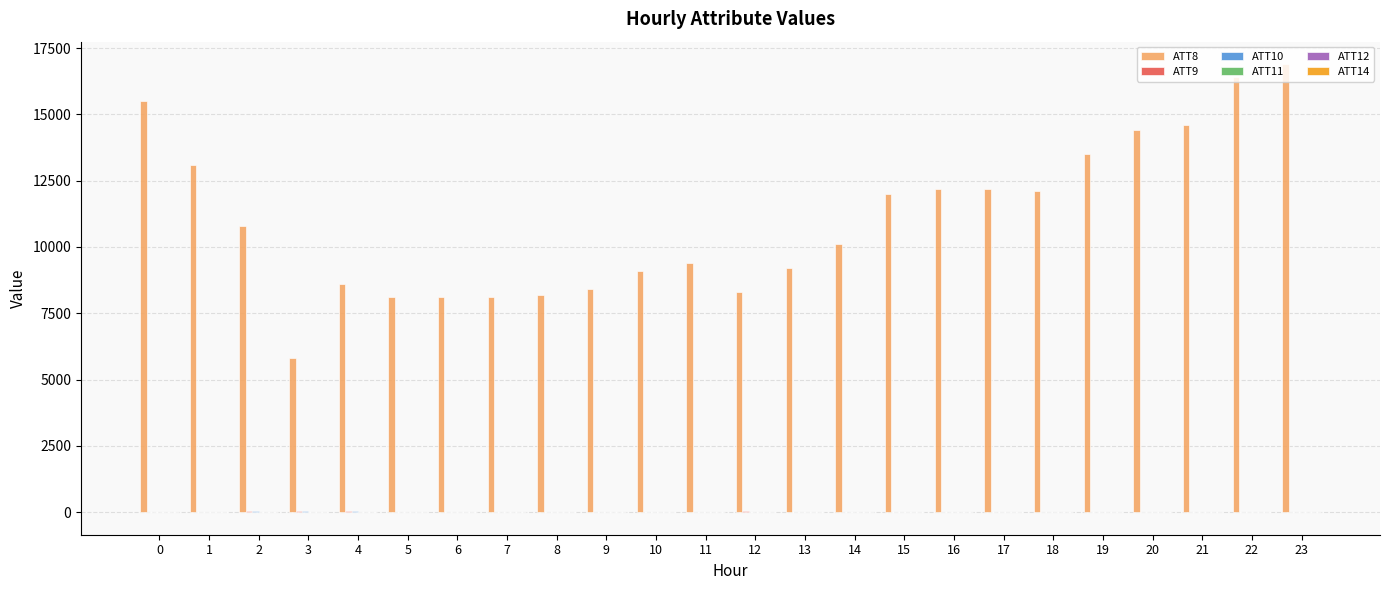

Which series has the largest total across all categories?

ATT8